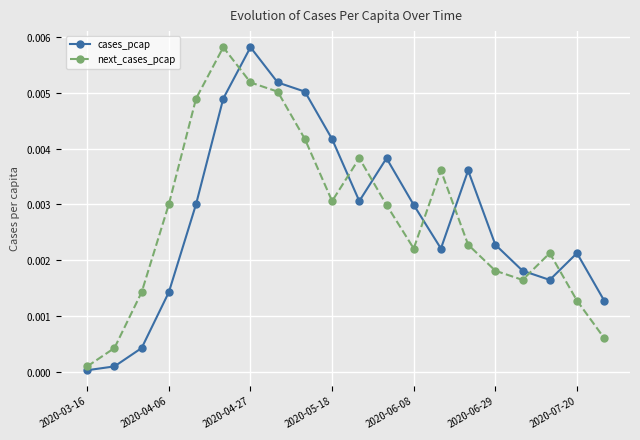

Is this an area chart (filled region under the line)?

No